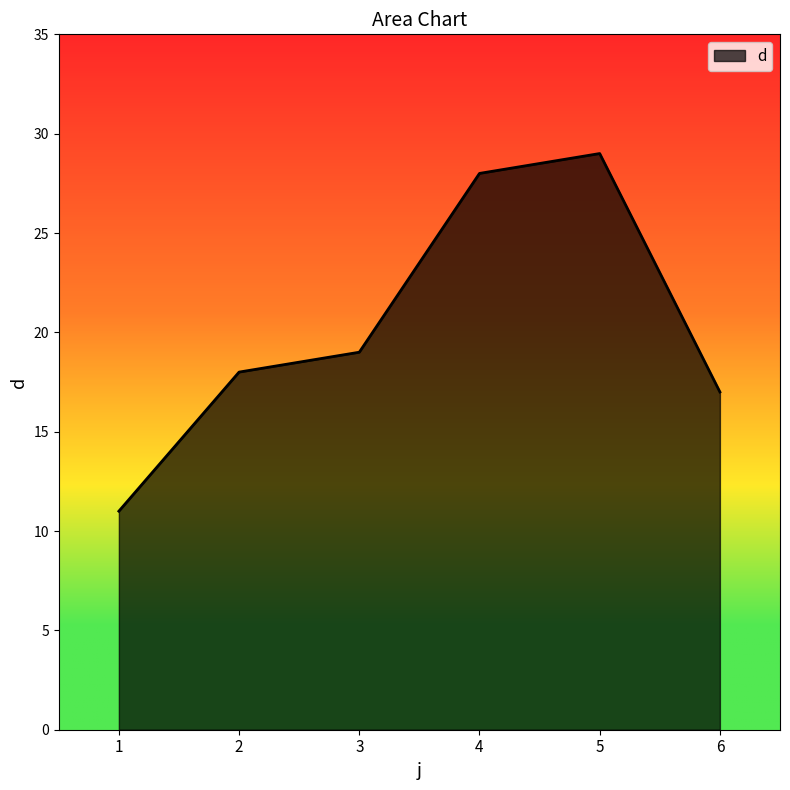

Is it true that the value at 3 is 6?

False